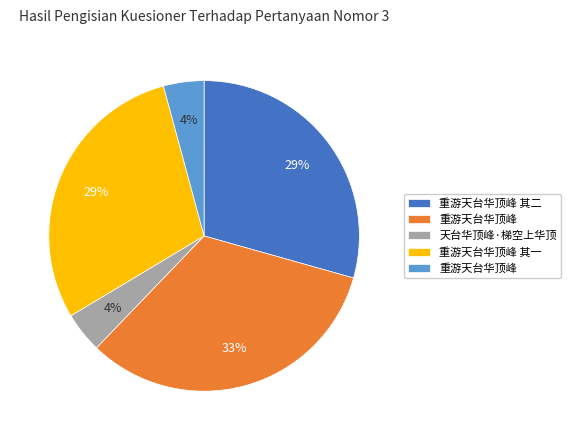

To the nearest percent, what is the difference between the largest and smallest slice percentages?

29%